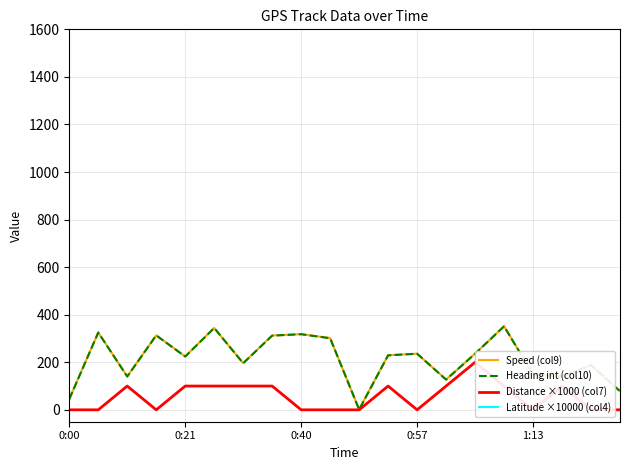

True or false: Heading int (col10) has a value of 188.0 at 18.

True